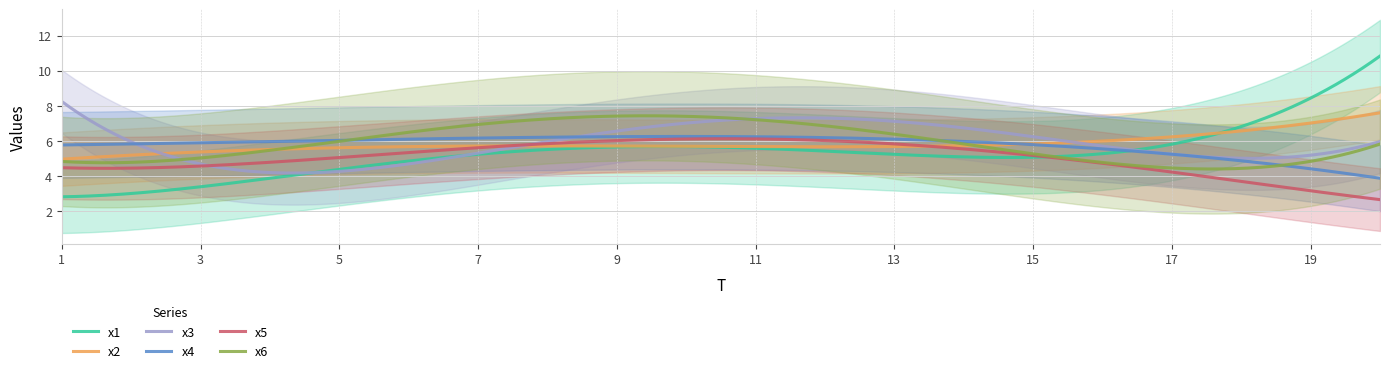

What is the lowest value of the x1 series?

2.8